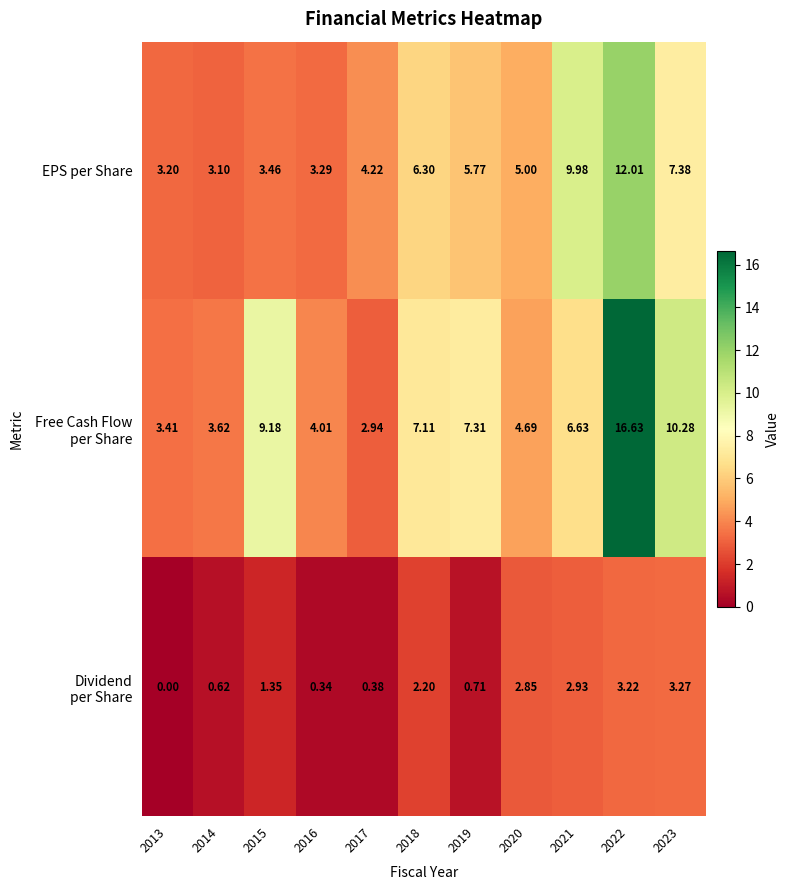

At how many categories does at least one series exceed 7?

6